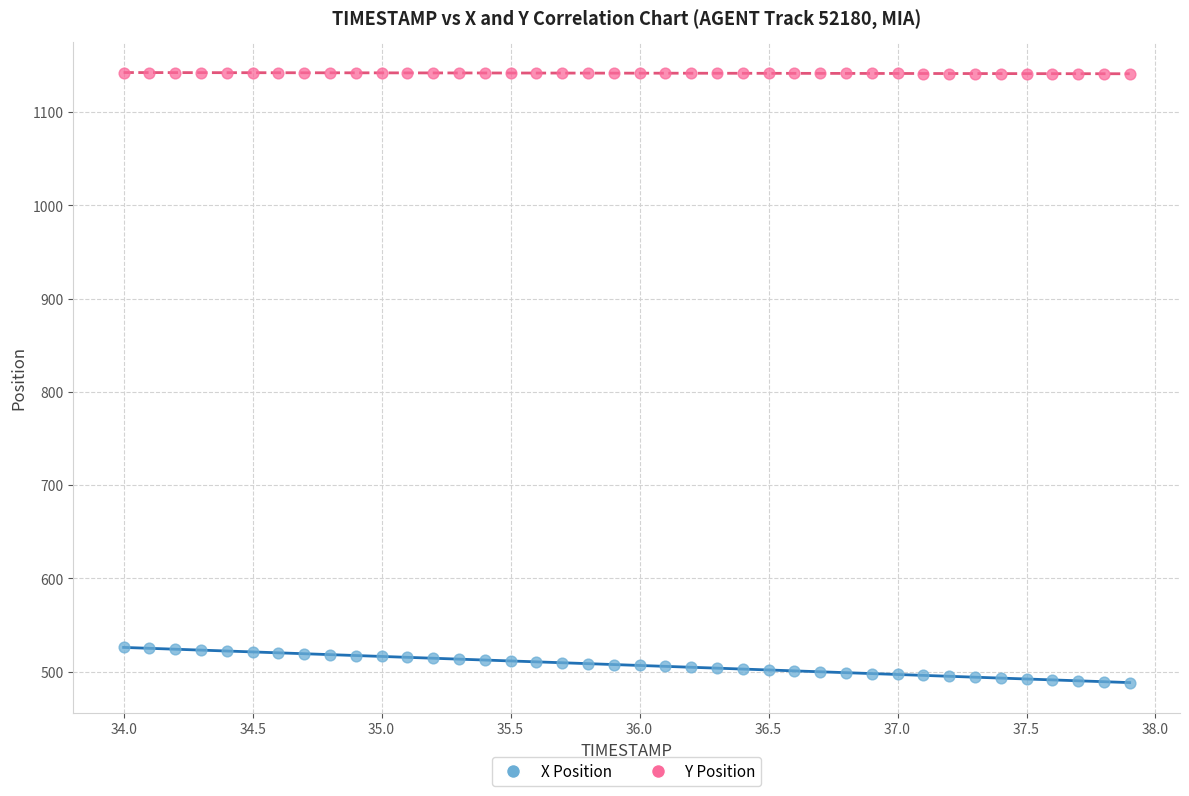

What is the X range (max minus min) for the scatter plot?

3.9